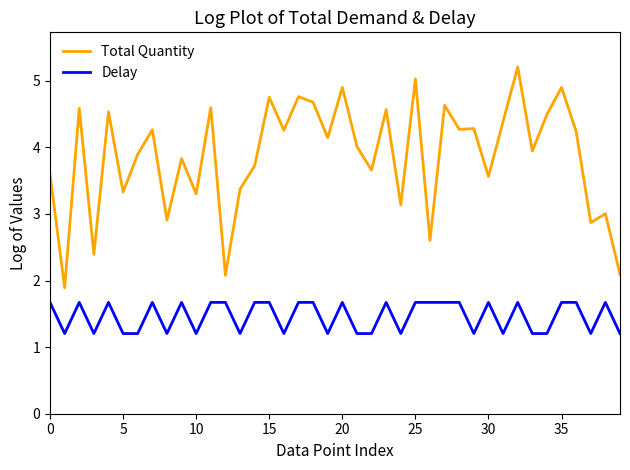

Rank the series by their average value, from highest to lowest.

Total Quantity, Delay